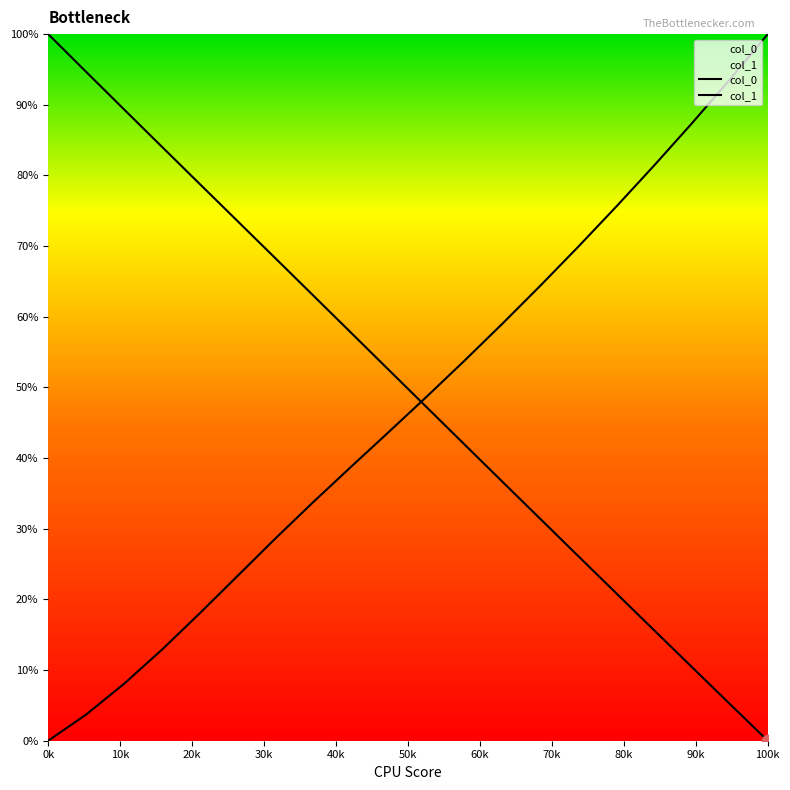

What is the total value across all series at 30k?

96.9